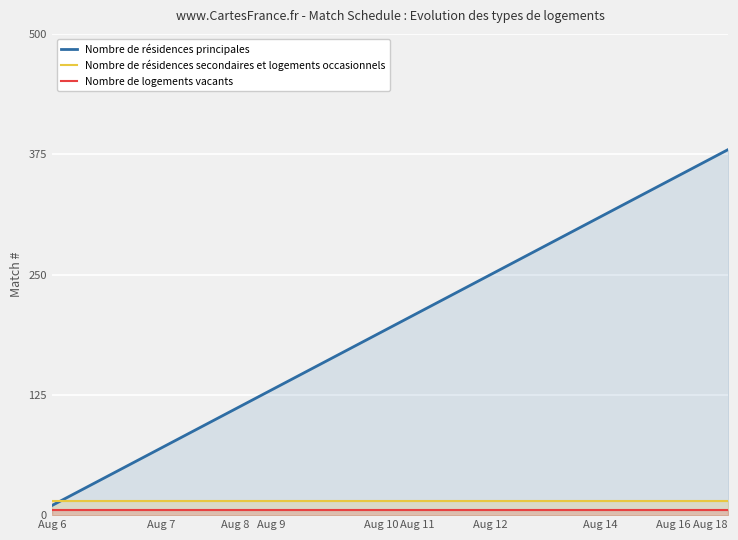

Where is Nombre de résidences secondaires et logements occasionnels nearest to the value 1?

Aug 6